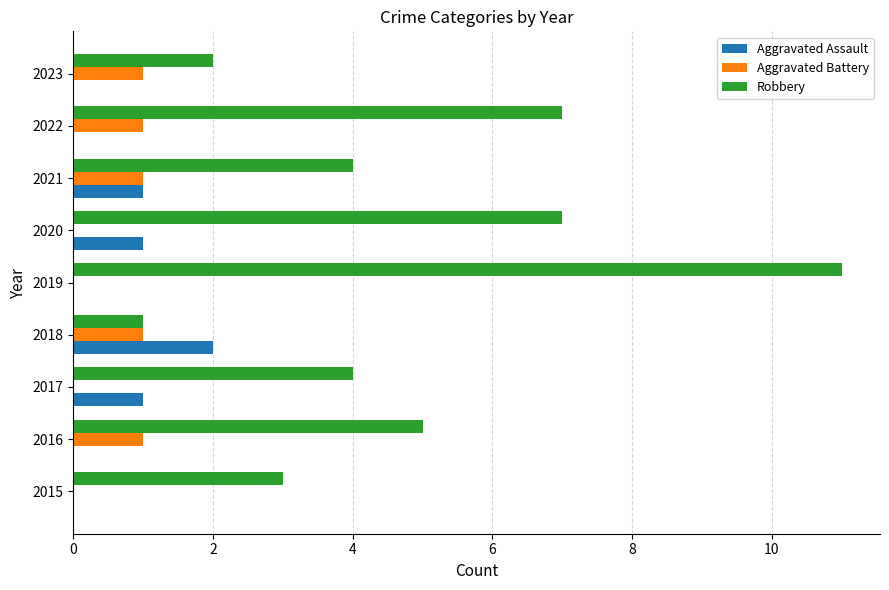

At which category is the sum across all series the highest?

2019